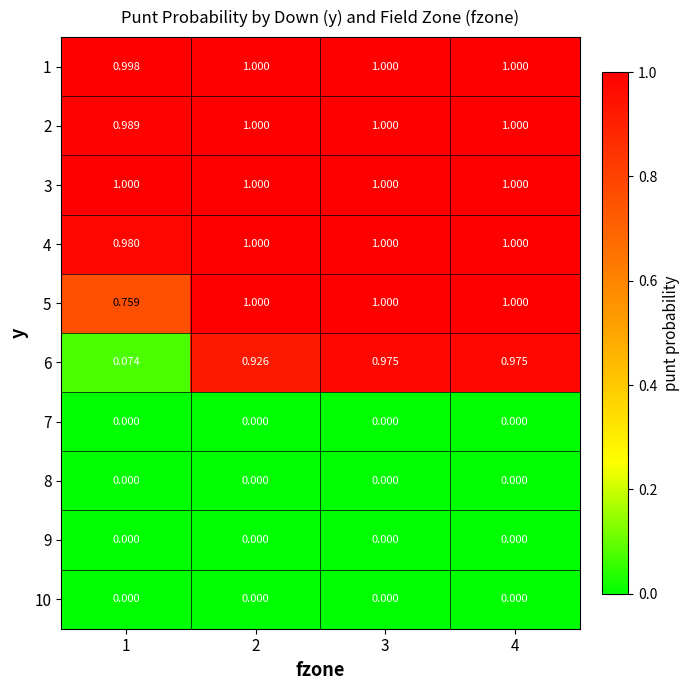

Is the value of 2 at 3 greater than the value of 7 at 4?

Yes